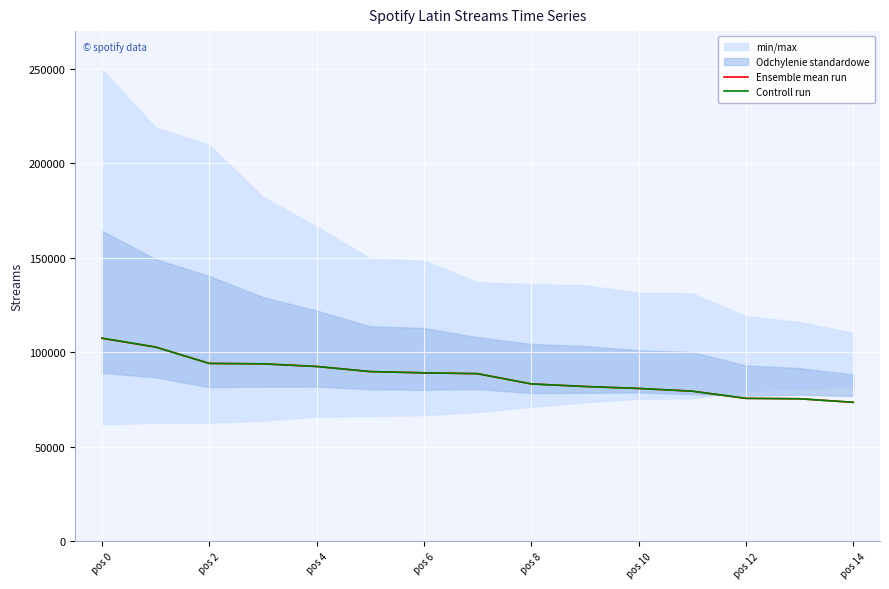

The value of Ensemble mean run at pos 8 is 30248. True or false?

False